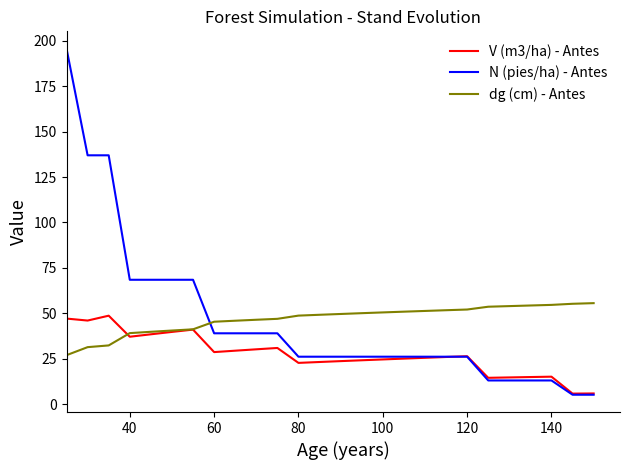

Which series ends up on top after the final intersection of N (pies/ha) - Antes and dg (cm) - Antes?

dg (cm) - Antes